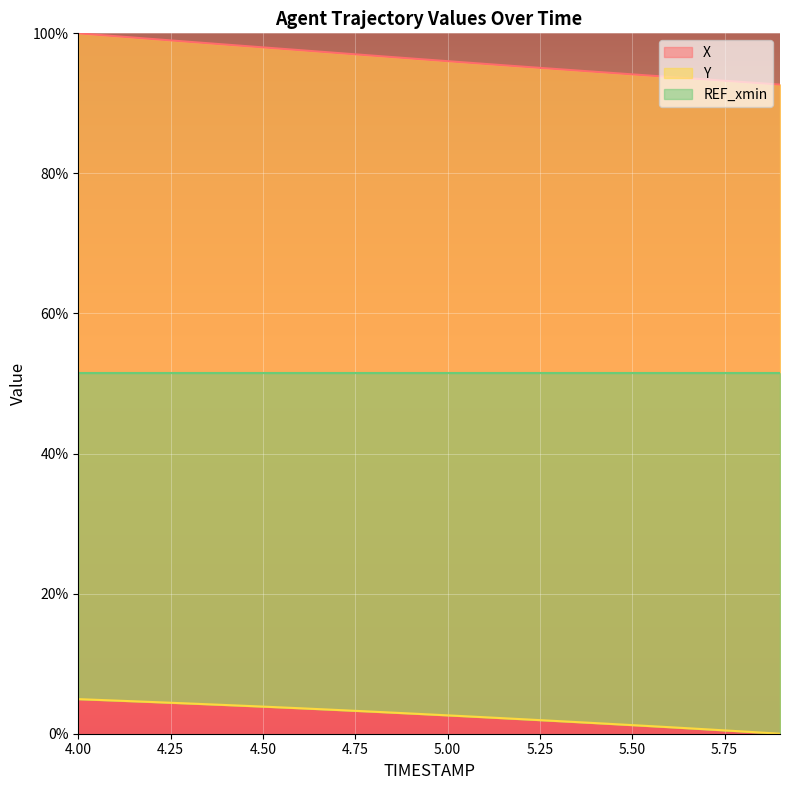

True or false: Y has more than 2 points higher than both neighbors.

False